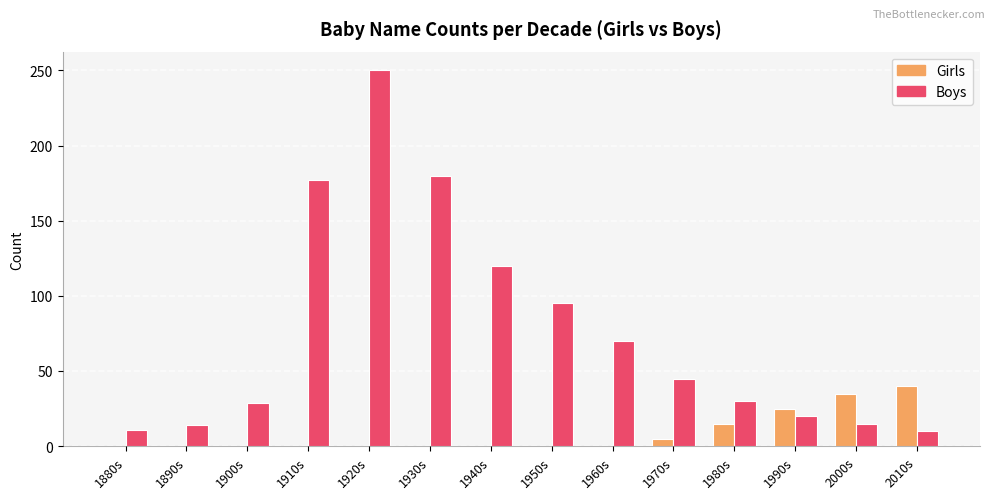

What value does the Boys series have at 1980s, to the nearest 50?

50